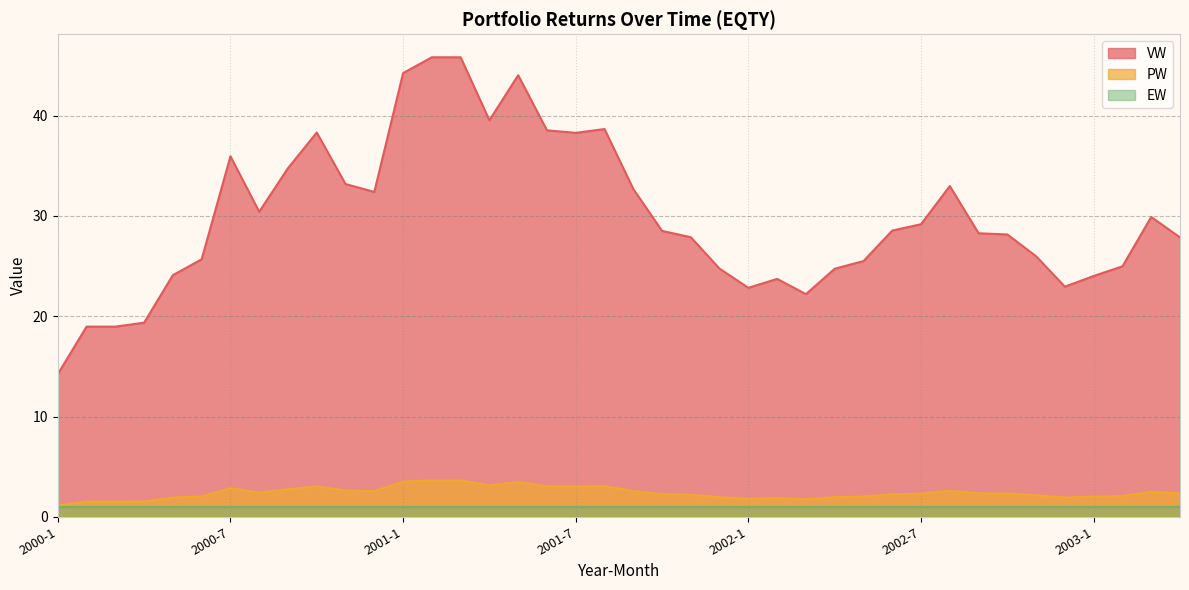

What is the average value of the PW series?

2.4